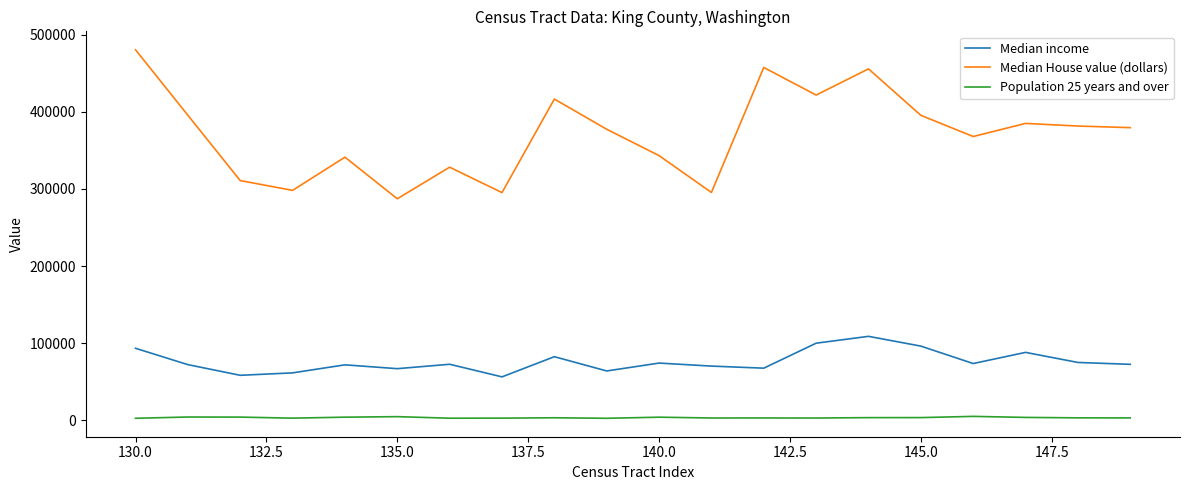

Which series has the largest total across all categories?

Median House value (dollars)